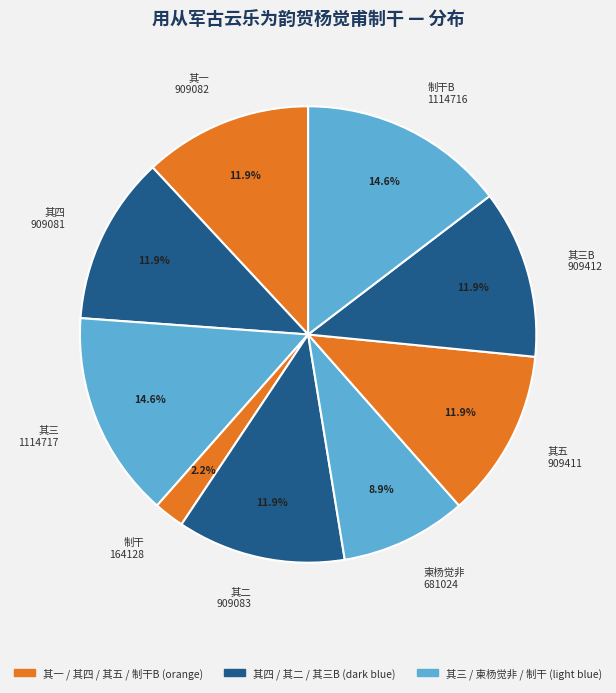

To the nearest percent, what is the average slice percentage?

11%